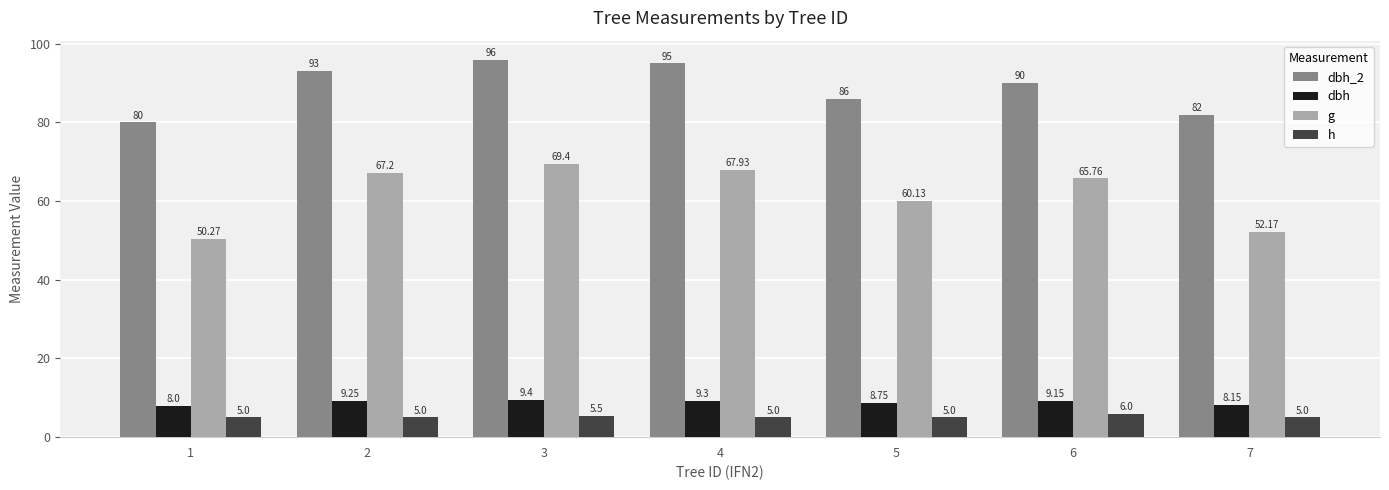

How many bars are there in each group?

4